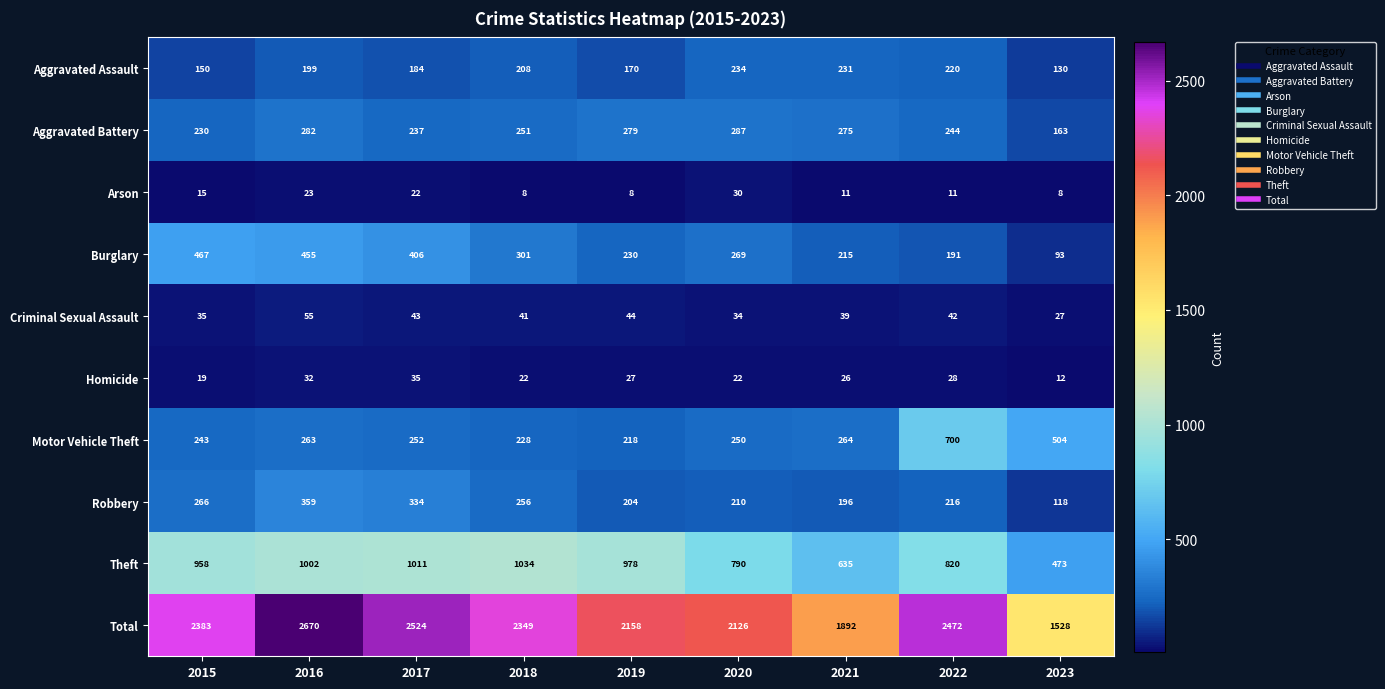

How many distinct data groups are displayed?

10